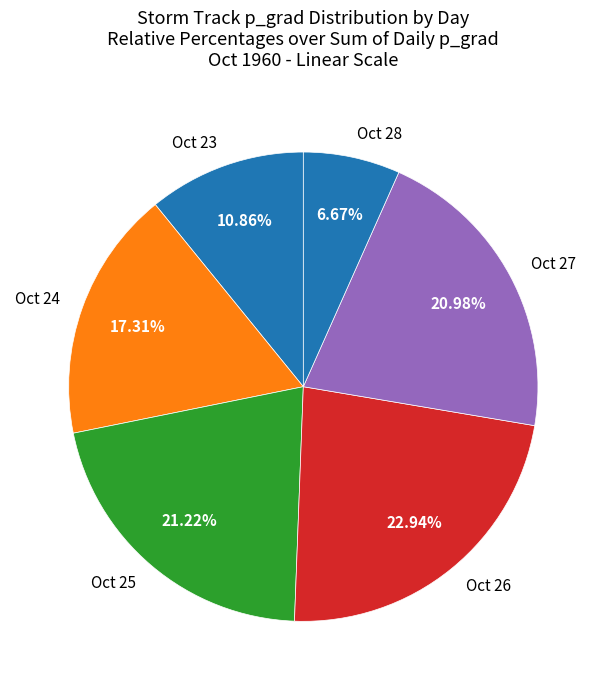

What is the smallest slice in the pie chart?

Oct 28